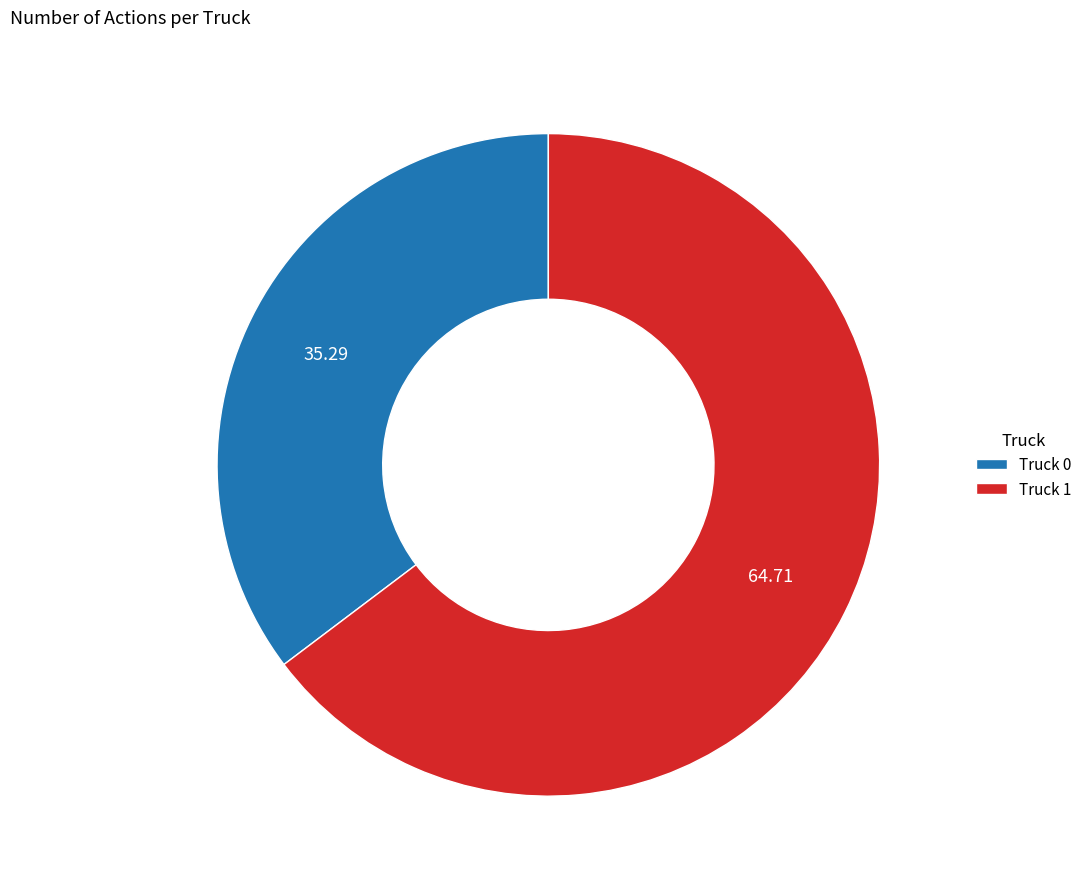

What is the ratio of the value at Truck 0 to the value at Truck 1?

0.5